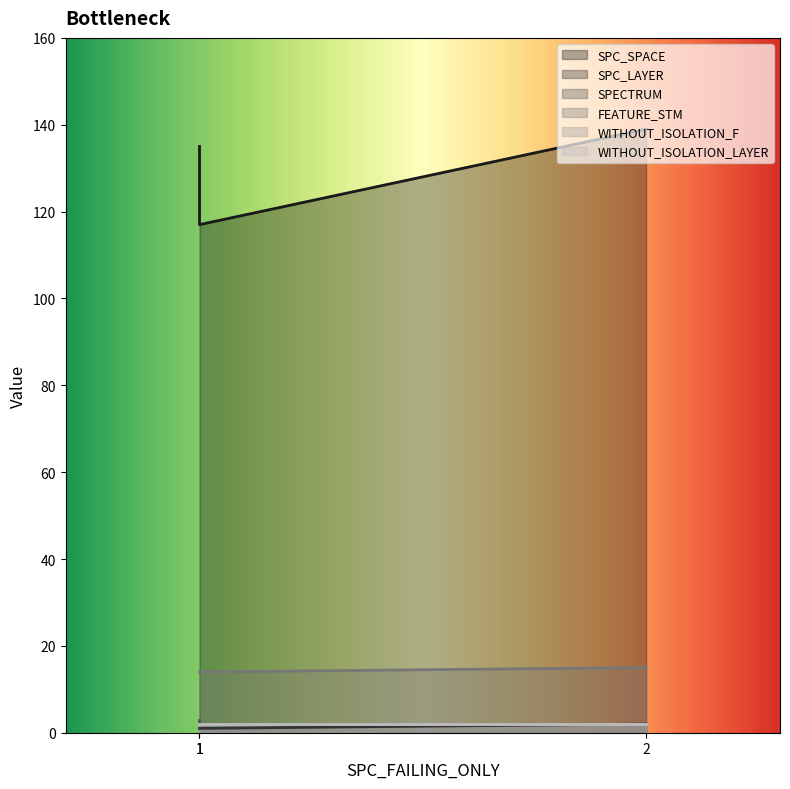

At which category is the sum across all series the highest?

2